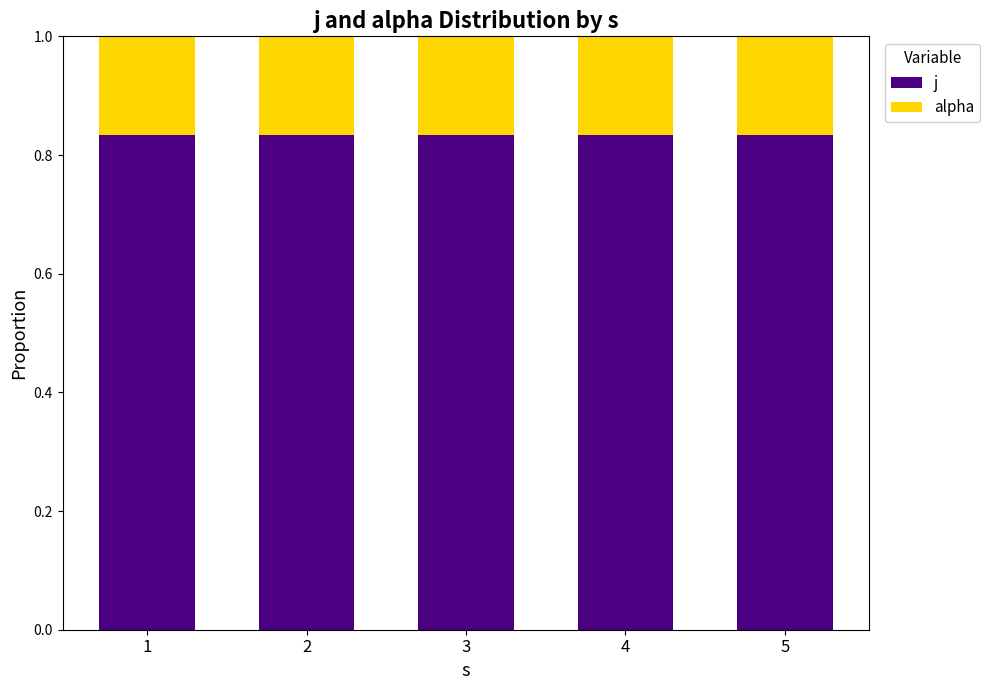

The j series shows 0.5 at 3. True or false?

False